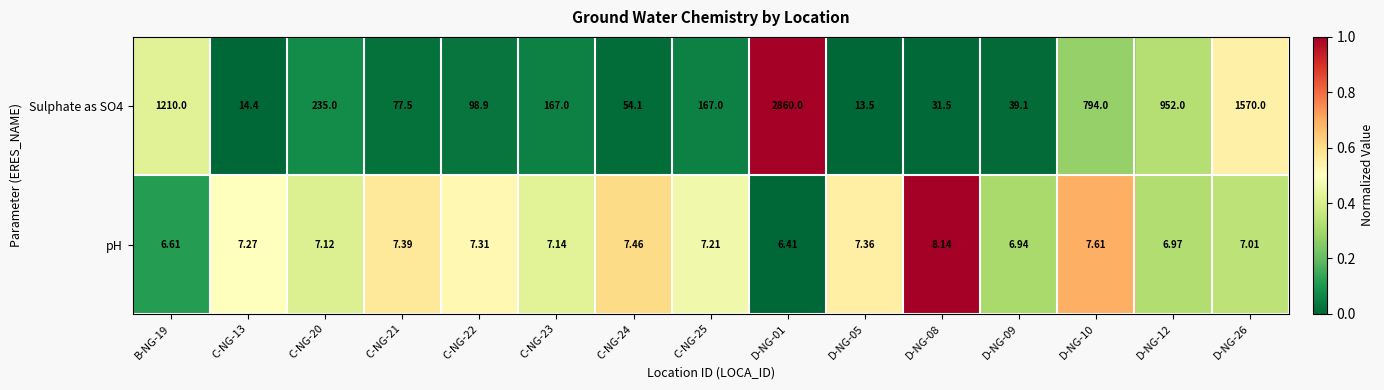

Is the value of Sulphate as SO4 at C-NG-25 greater than the value of pH at D-NG-10?

Yes